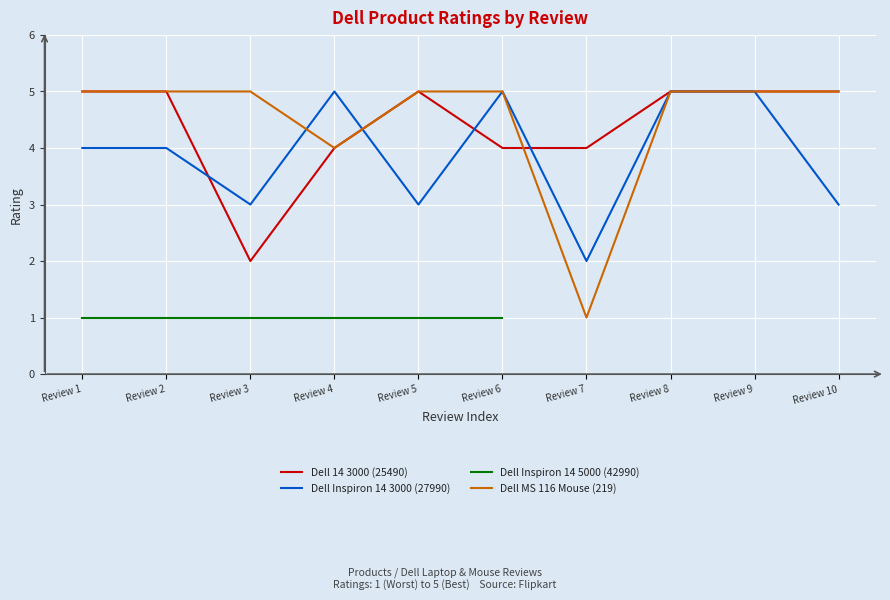

Read the Dell 14 3000 (25490) value at Review 1.

5